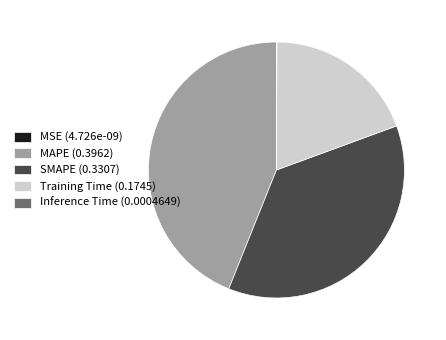

Does Training Time (0.1745) account for over 50% of the chart?

No